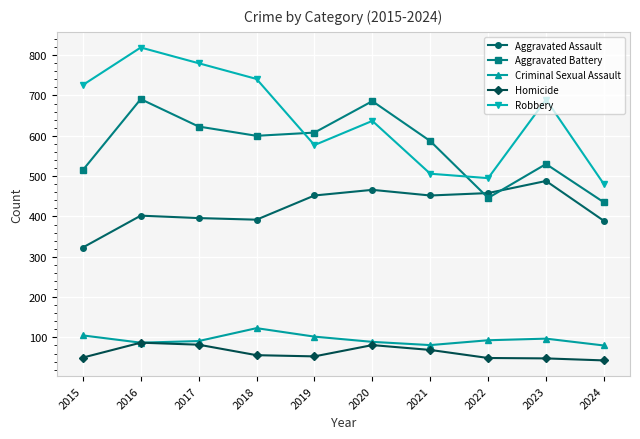

The Aggravated Battery series shows 600 at 2018. True or false?

True